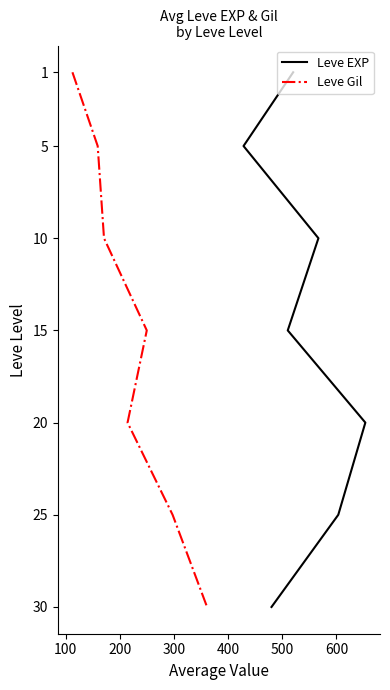

True or false: Leve Gil and Leve EXP cross at least once.

False